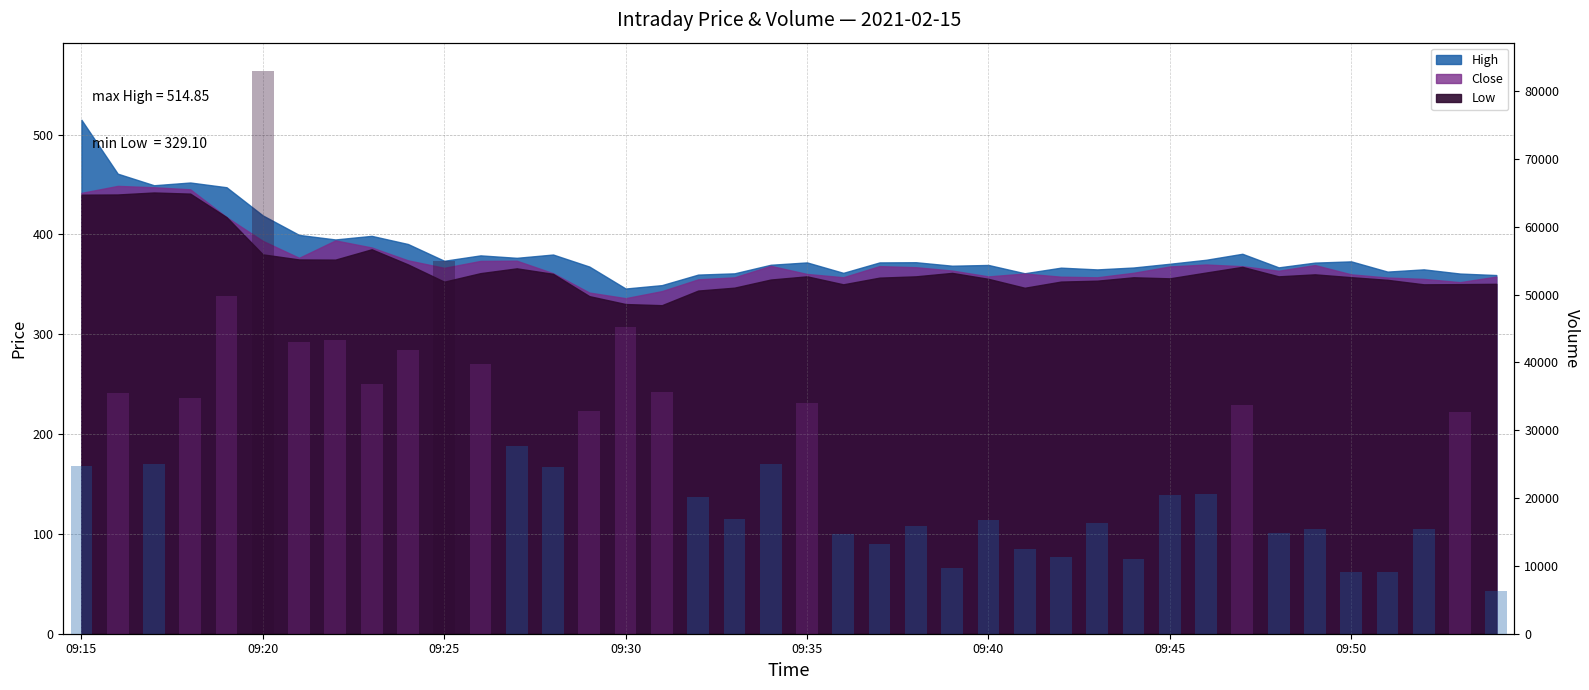

What is the greatest value displayed?

82975